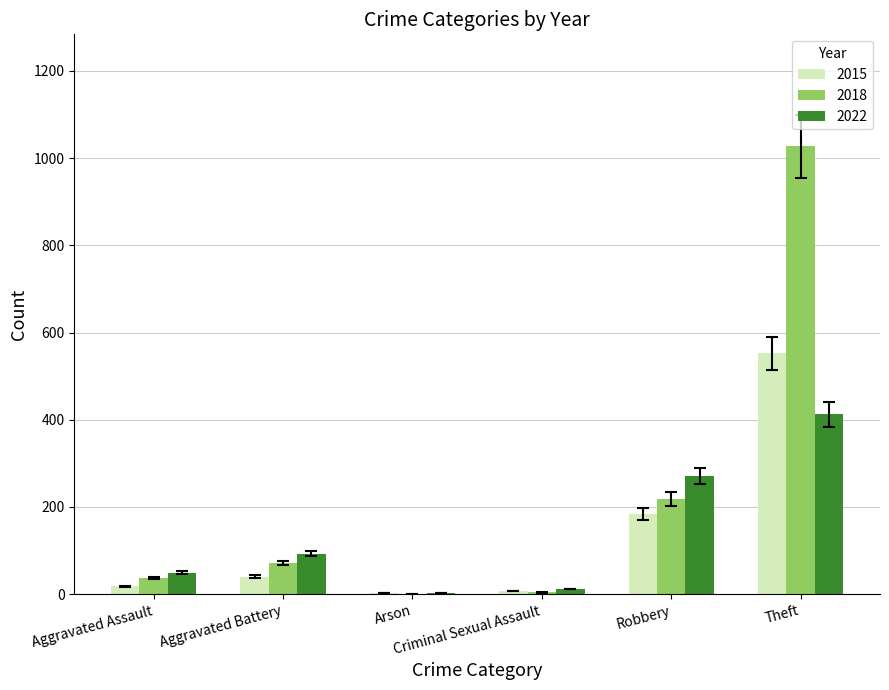

Which series has the largest total across all categories?

2018